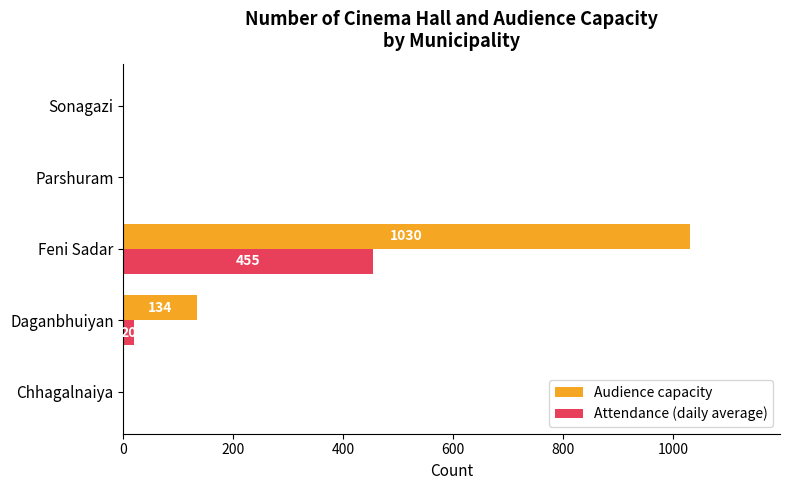

The value of Audience capacity at Daganbhuiyan is 64. True or false?

False